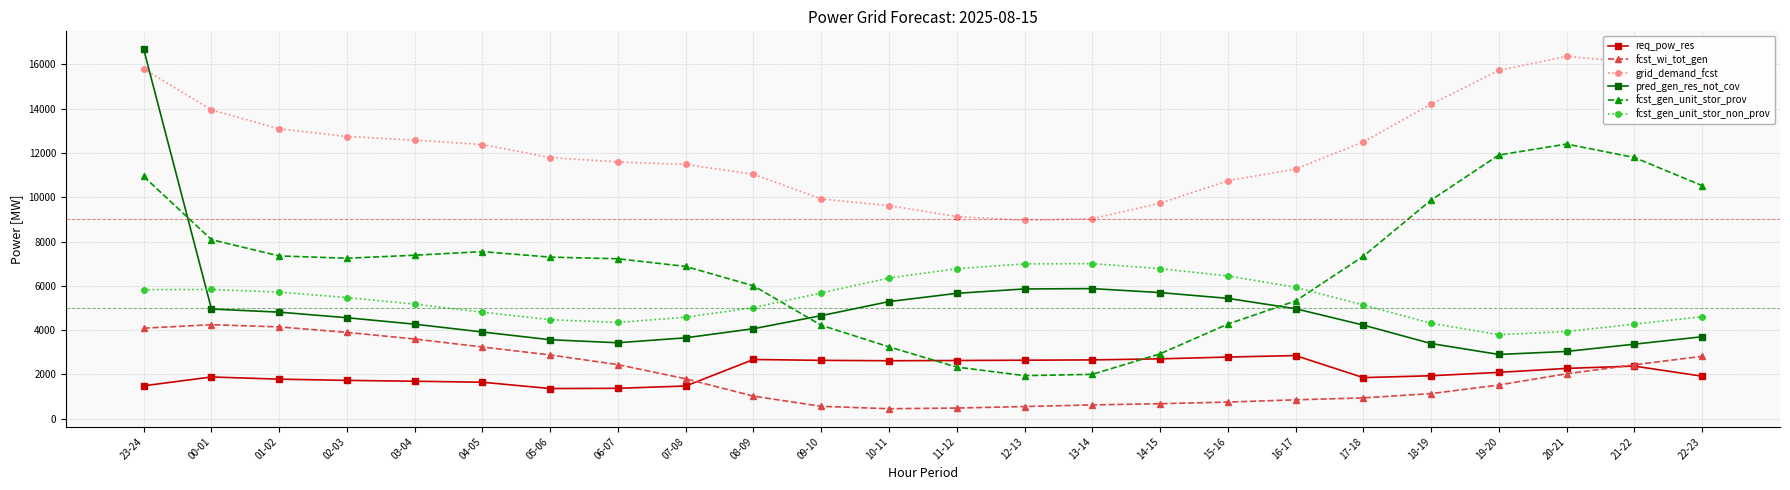

What is the greatest value displayed?

16684